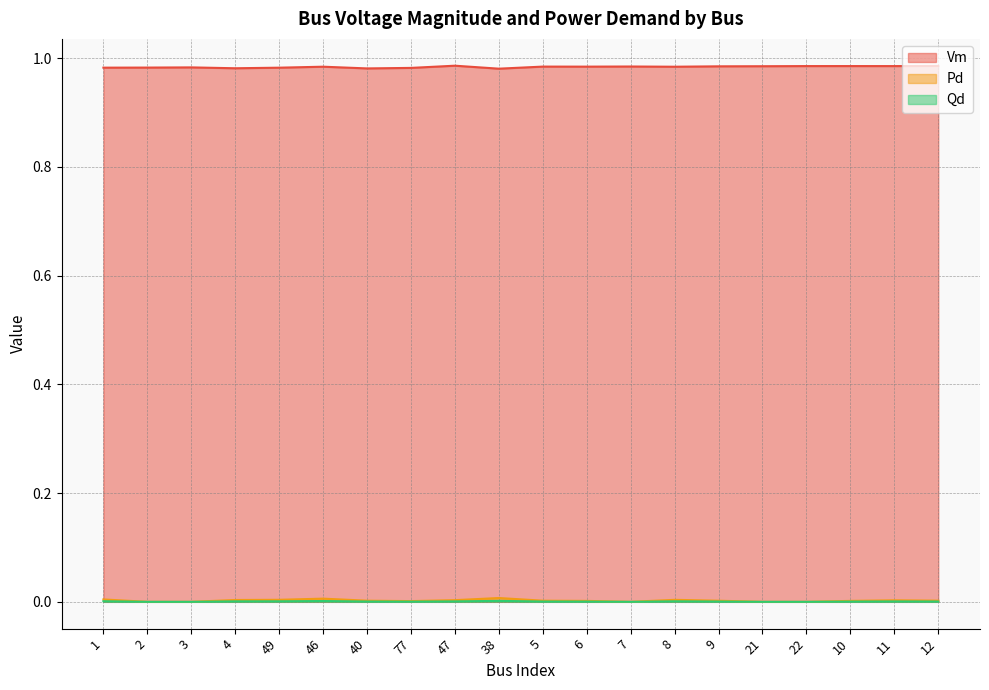

What is the label of the 1st point from the left?

1